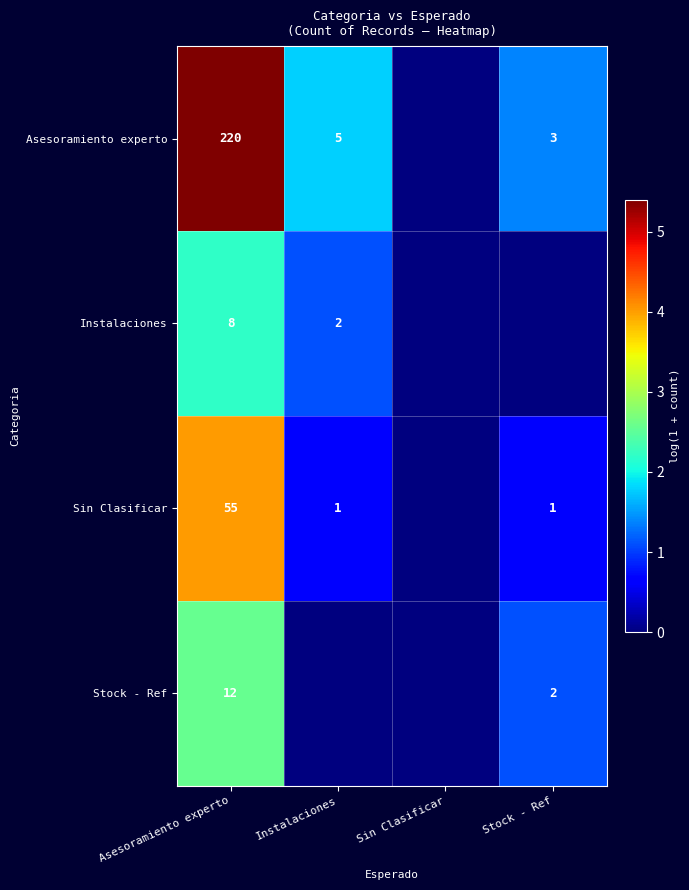

The value of Asesoramiento experto at Instalaciones is 3. True or false?

False